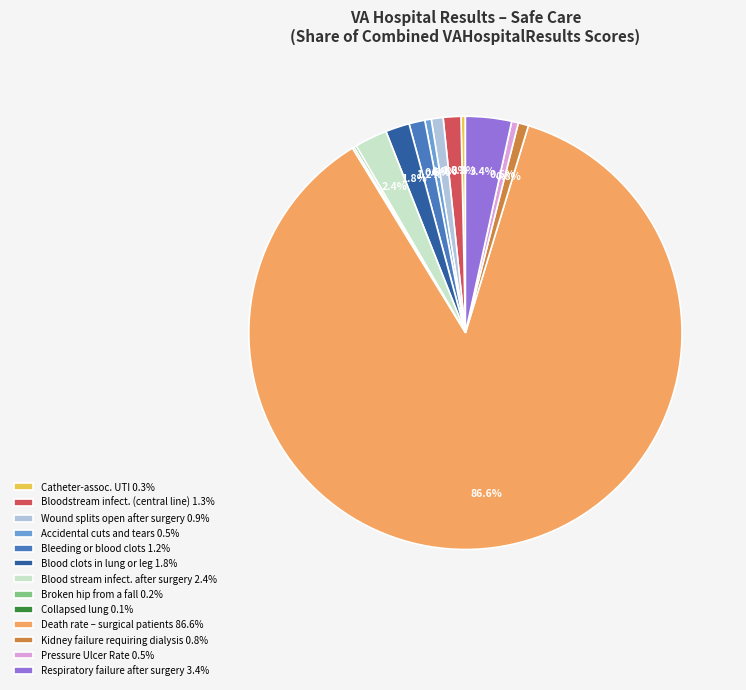

Is there a majority slice in this chart?

Yes